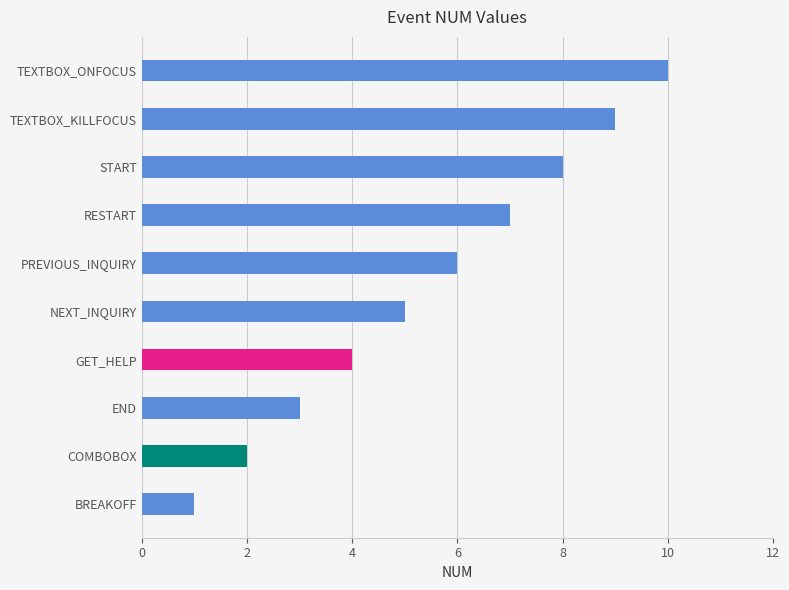

Count the number of data series in this chart.

1